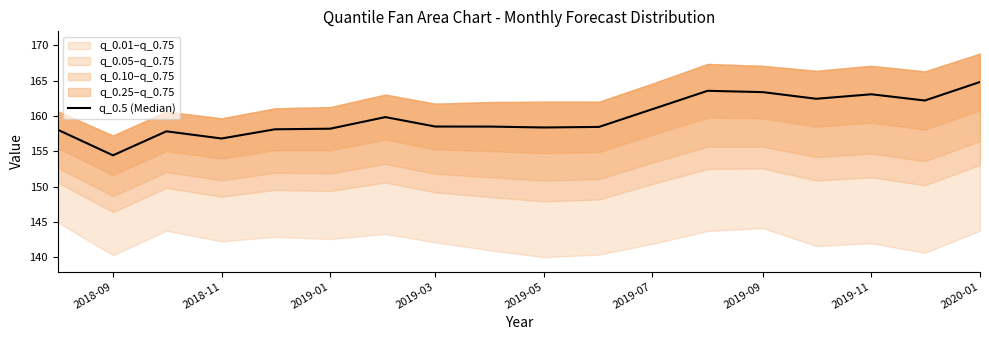

What is the sum of the values at 2018-09 and 2019-07?

316.3